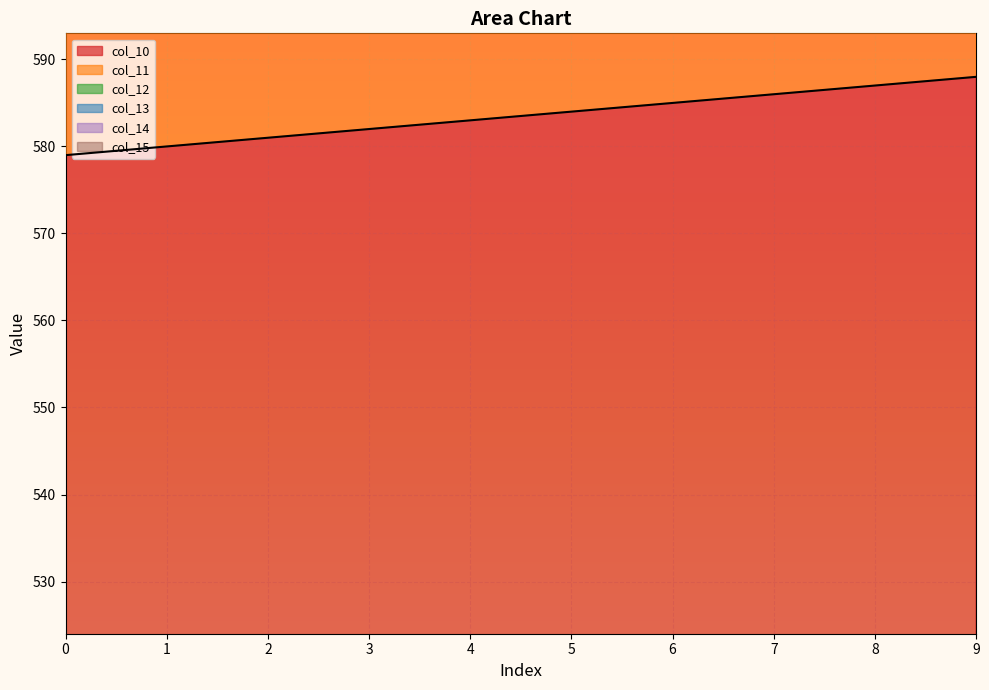

What is the value of the col_10 point at the 9th from the left?

587.0